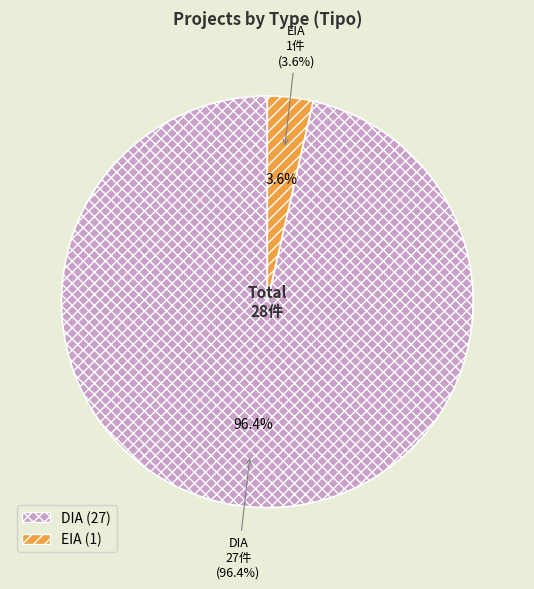

Is EIA the majority of the pie?

No